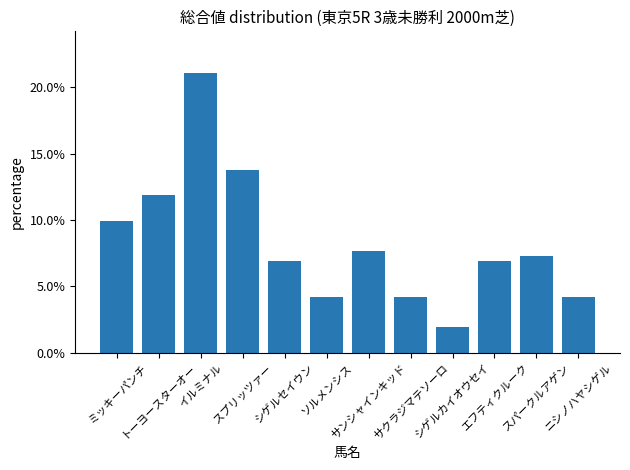

True or false: the data shows 0.1 at シゲルセイウン.

True